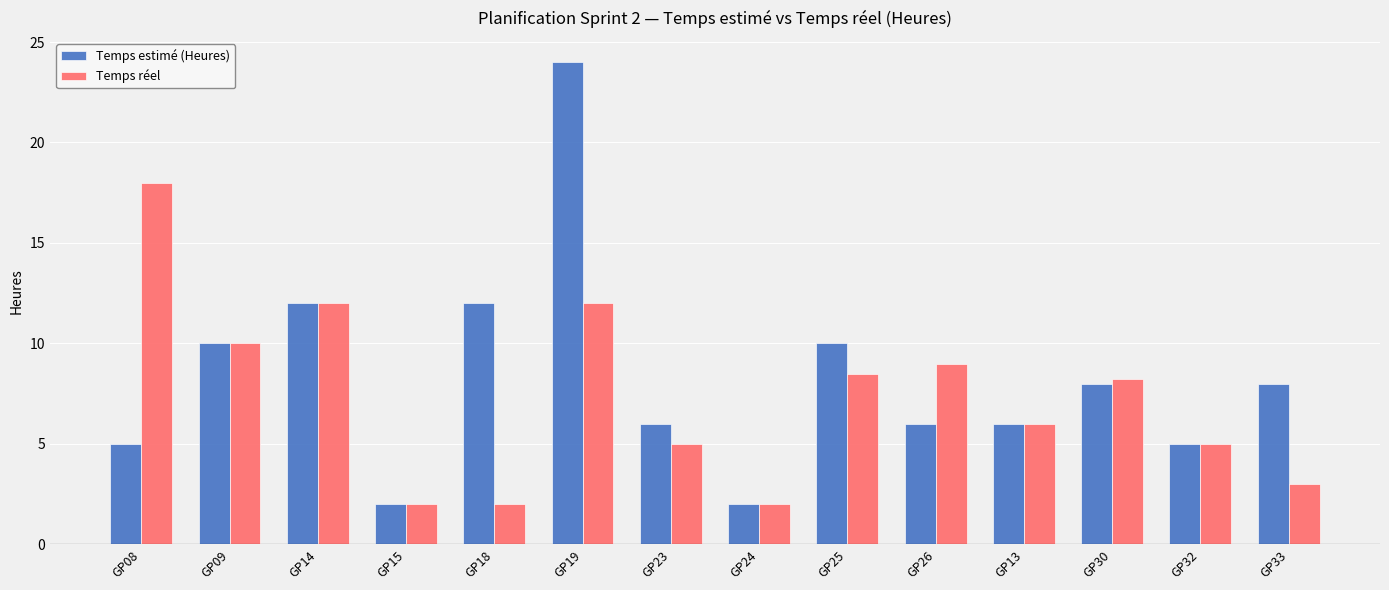

List the series in order of their peak value, lowest first.

Temps réel, Temps estimé (Heures)